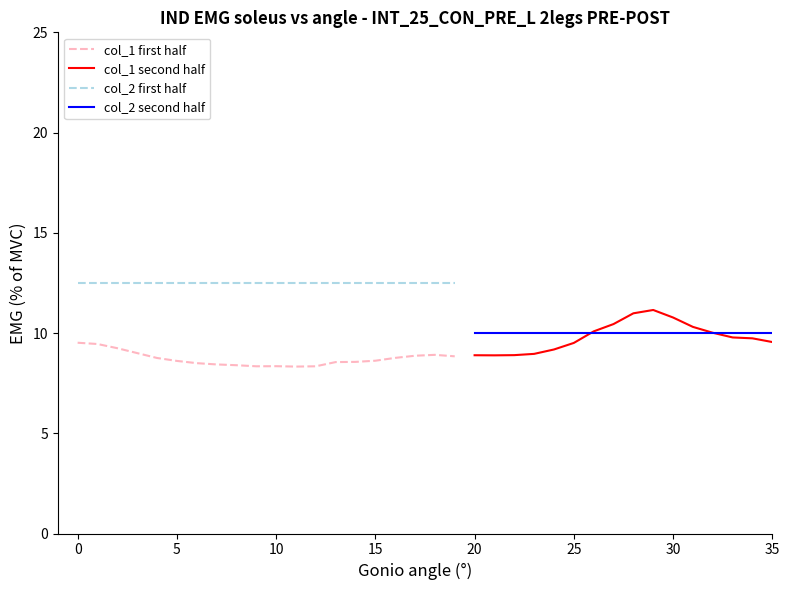

Reading left to right, list all the values displayed in this chart.

col_1 first half: 9.5	9.5	9.2	9.0	8.8	8.6	8.5	8.4	8.4	8.3	8.3	8.3	8.3	8.6	8.6	8.6	8.8	8.9	8.9	8.8
col_1 second half: 8.9	8.9	8.9	9.0	9.2	9.5	10.1	10.4	11.0	11.1	10.8	10.3	10.0	9.8	9.7	9.6	9.4	9.2	9.2	9.1
col_2 first half: 12.5	12.5	12.5	12.5	12.5	12.5	12.5	12.5	12.5	12.5	12.5	12.5	12.5	12.5	12.5	12.5	12.5	12.5	12.5	12.5
col_2 second half: 10.0	10.0	10.0	10.0	10.0	10.0	10.0	10.0	10.0	10.0	10.0	10.0	10.0	10.0	10.0	10.0	10.0	10.0	10.0	10.0